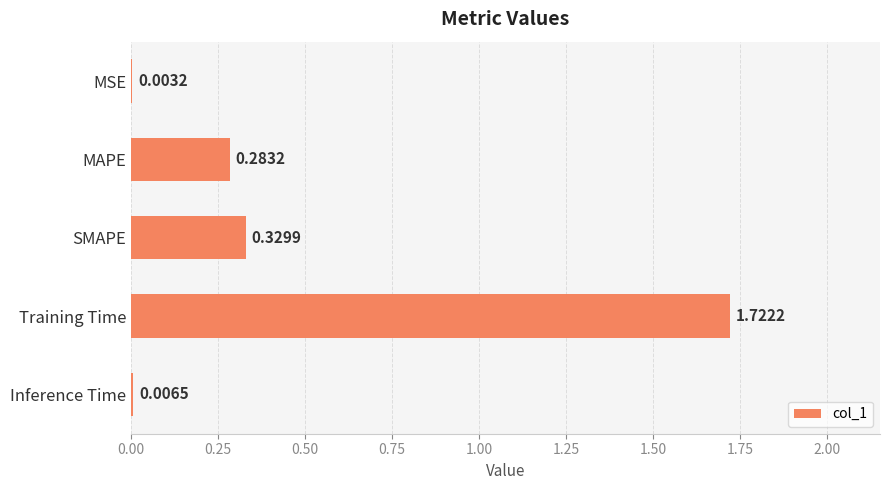

What is the sum of all values?

2.3